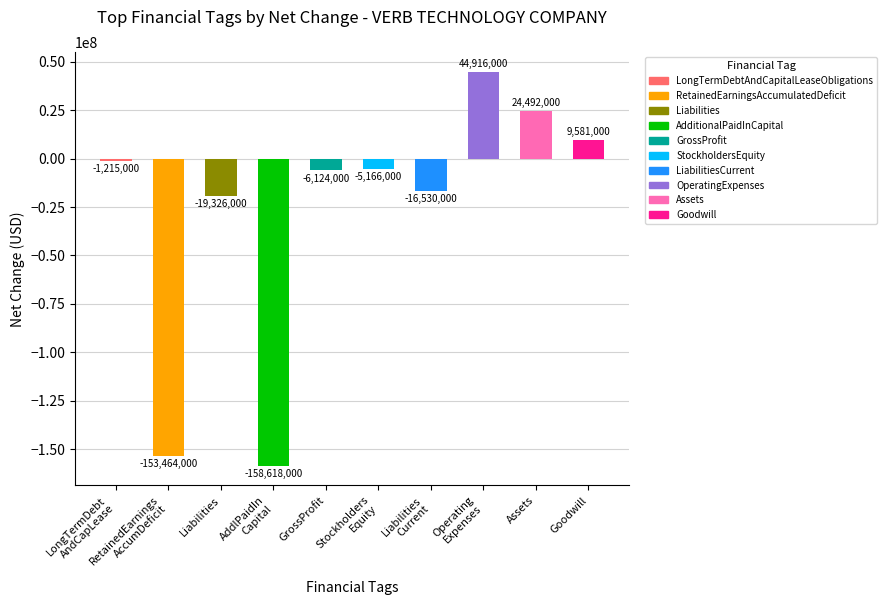

What is the value of the 4th bar from the left?

-158618000